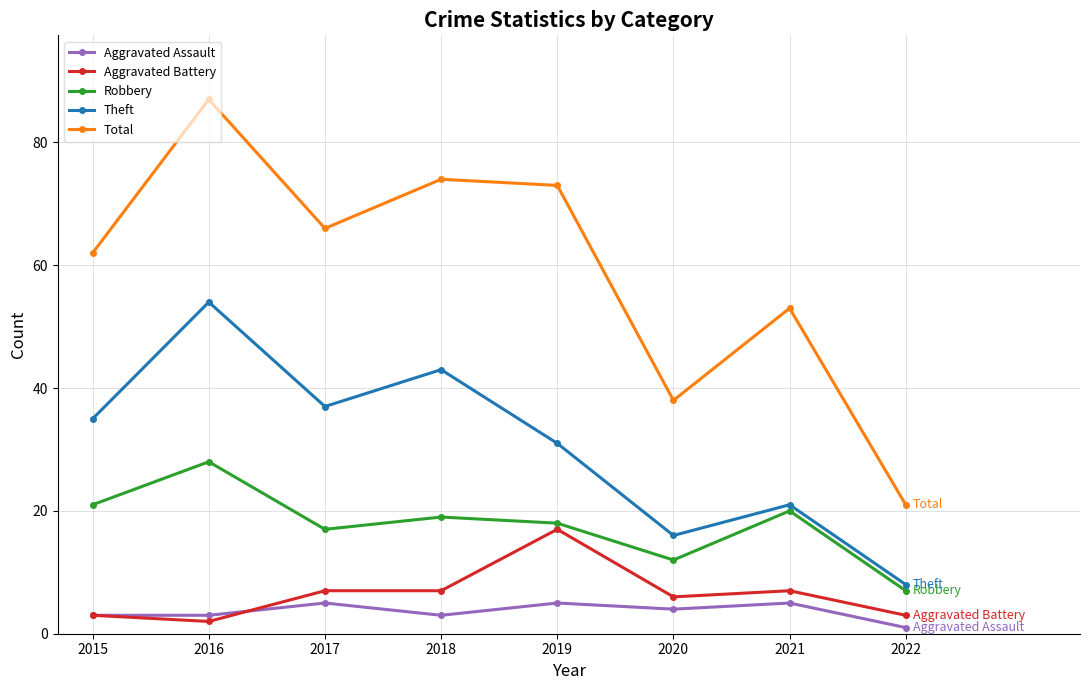

Between 2015 and 2018, which series saw the biggest shift?

Total